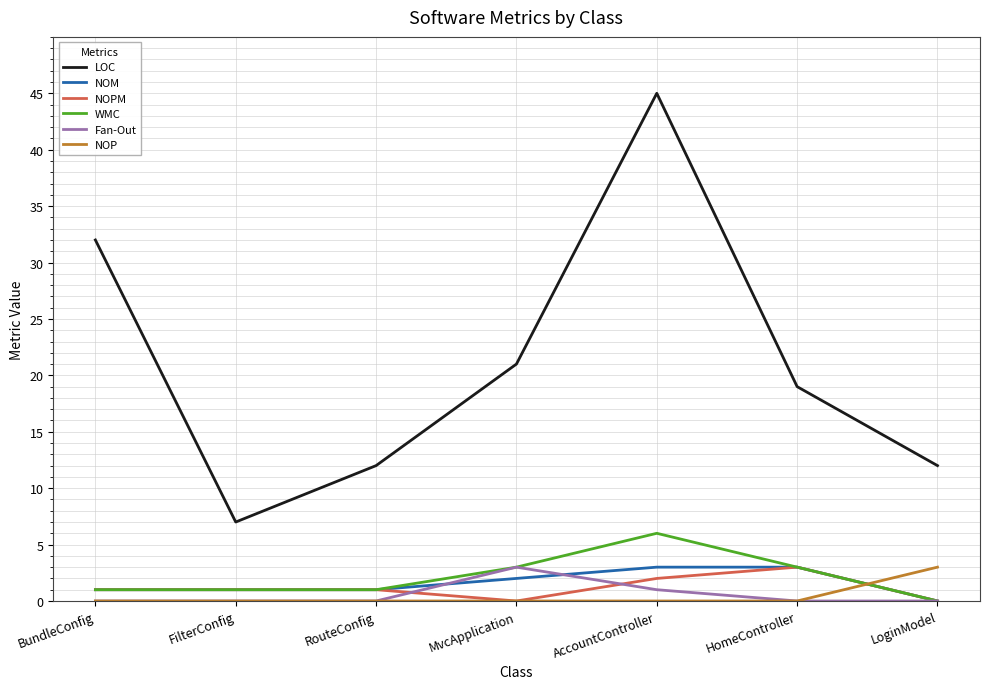

Which series has the largest range (max minus min)?

LOC